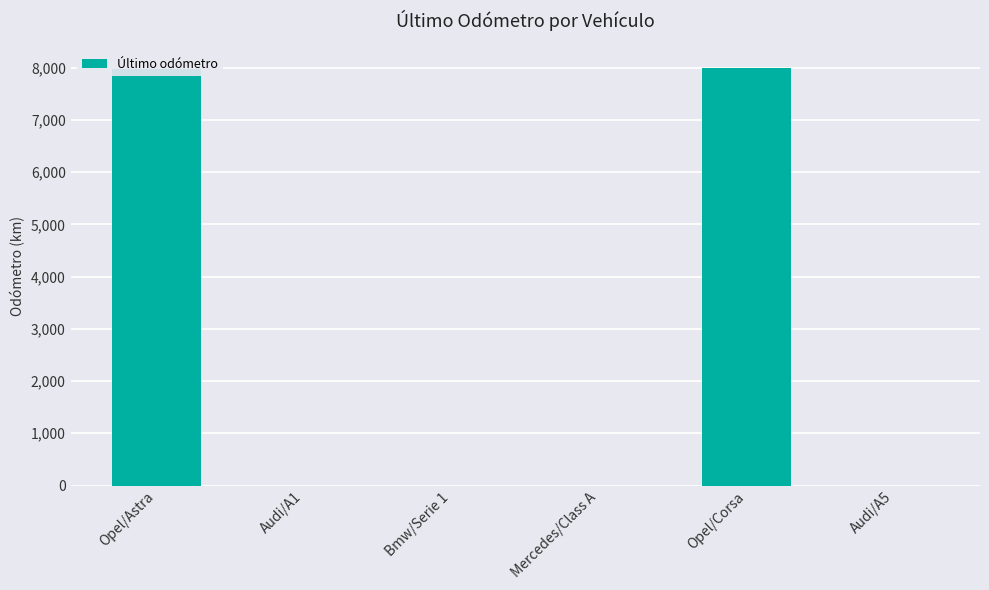

What is the sum of all values?

15982.2